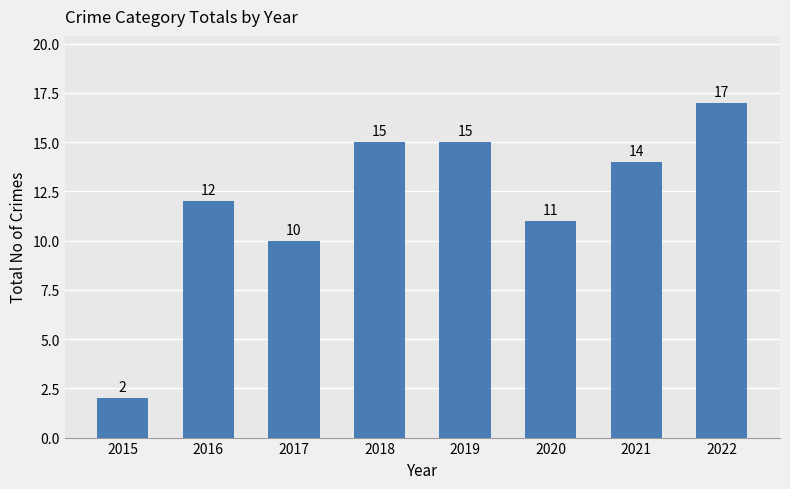

Which category has the lowest value across all series?

2015